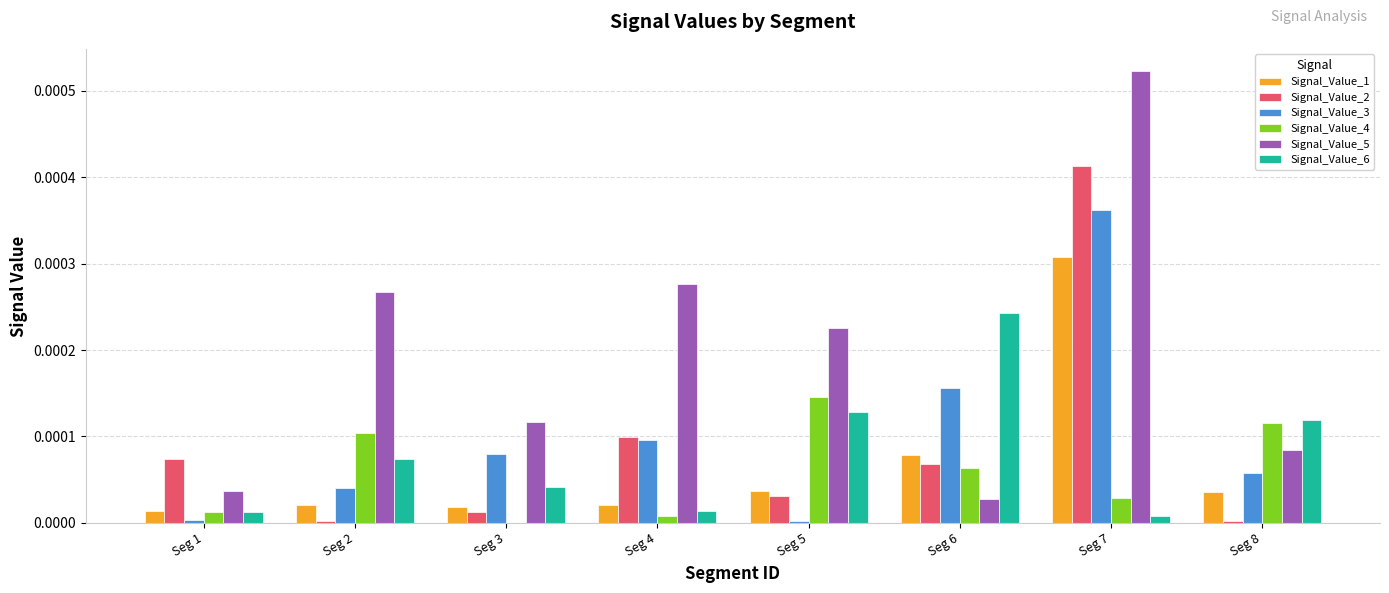

What are all the series names shown in the legend?

Signal_Value_1, Signal_Value_2, Signal_Value_3, Signal_Value_4, Signal_Value_5, Signal_Value_6